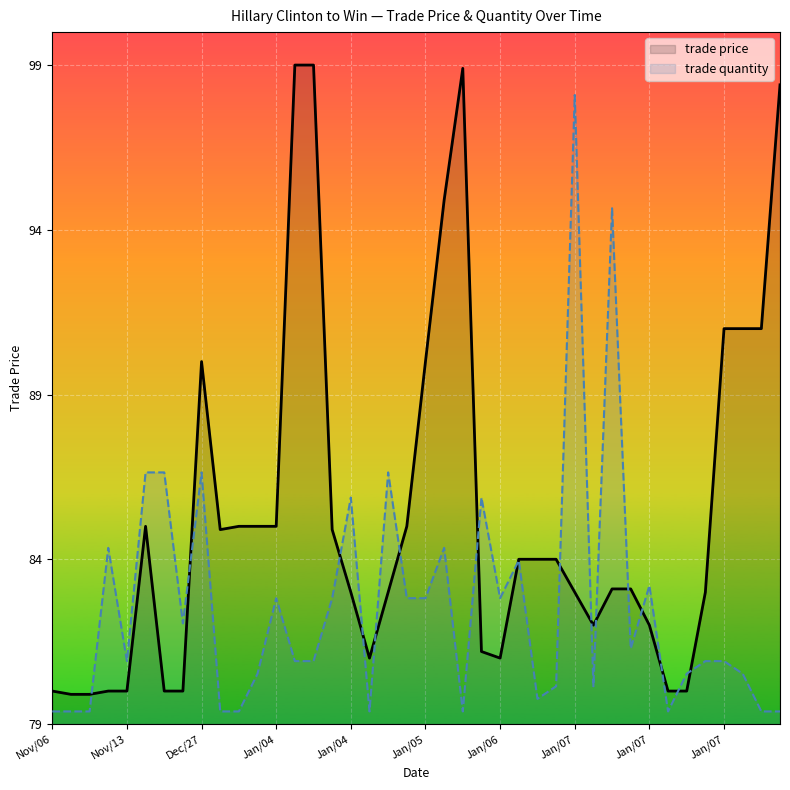

How many data points in trade price are above 84?

17